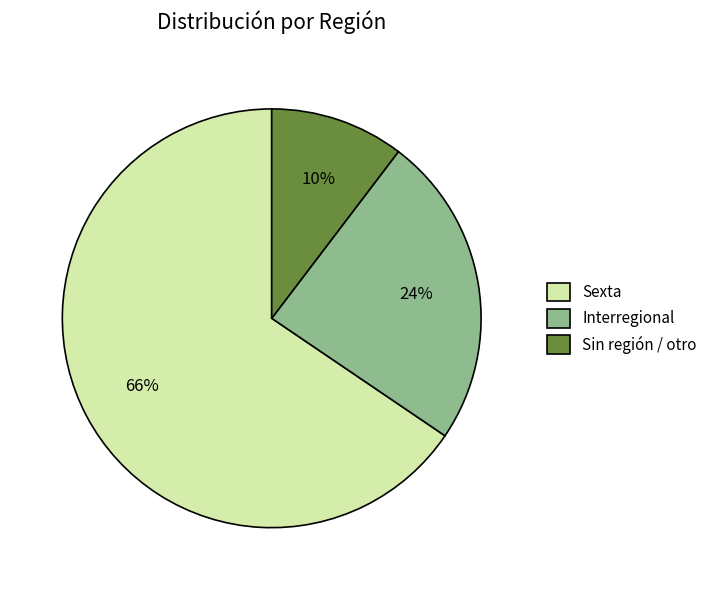

To the nearest percent, what portion does Interregional represent?

24%